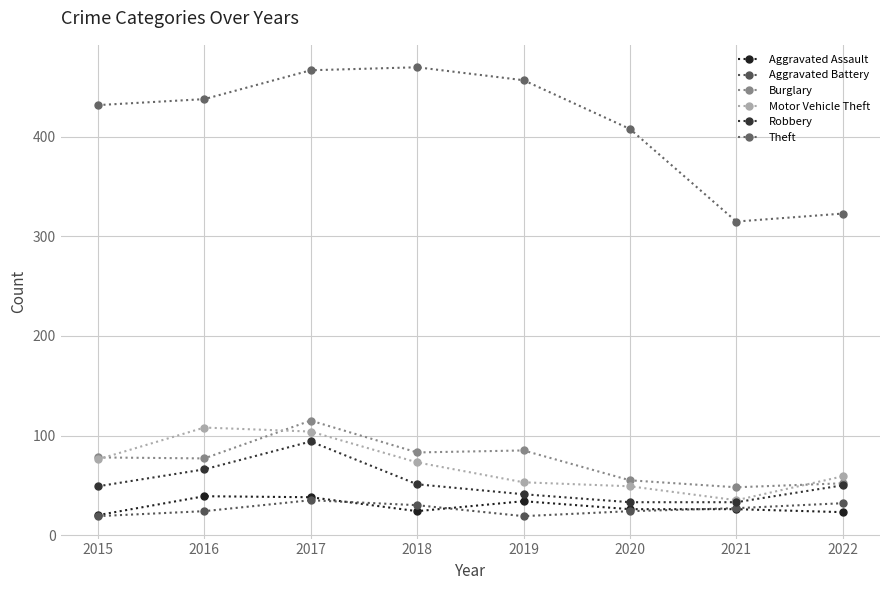

At which category does Motor Vehicle Theft reach its first local peak?

2016